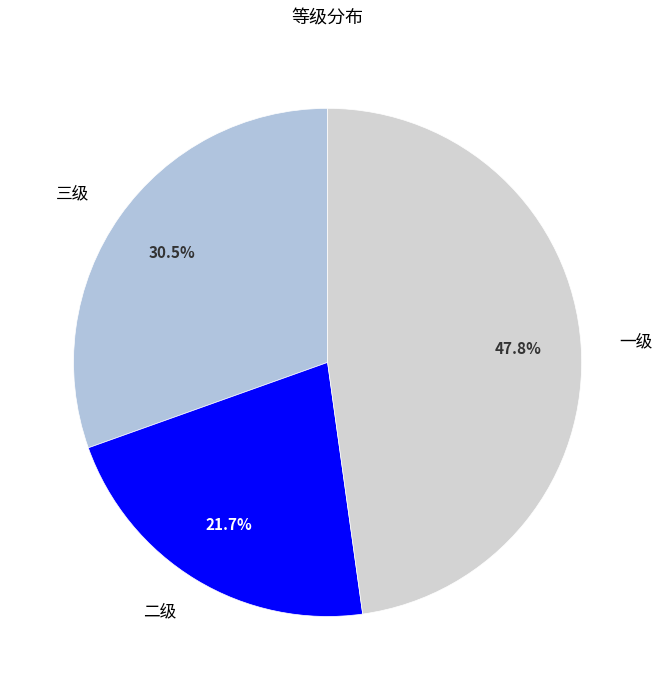

Count the number of slices in the pie.

3